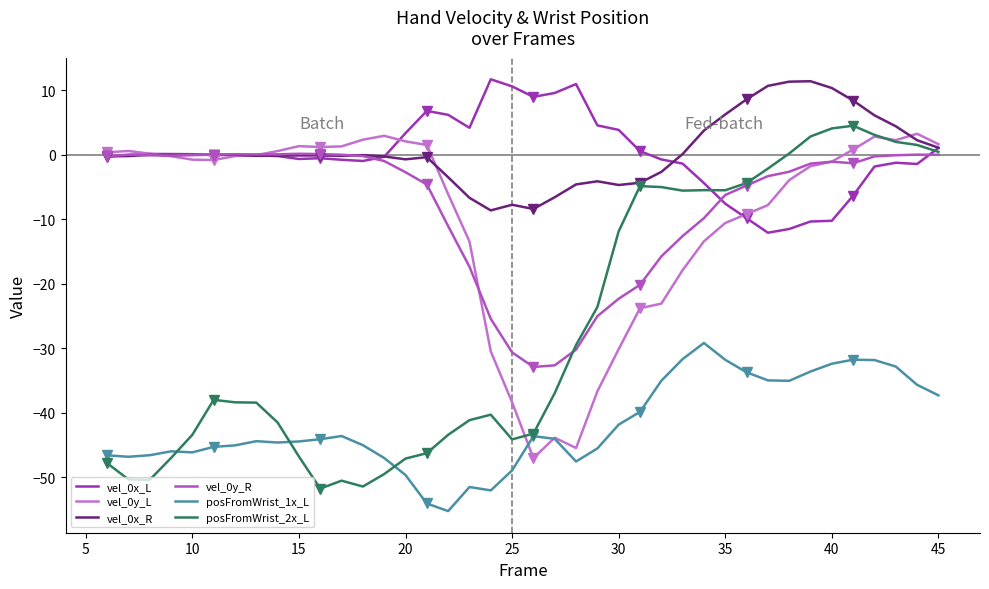

How many times do vel_0x_L and vel_0x_R cross each other?

6